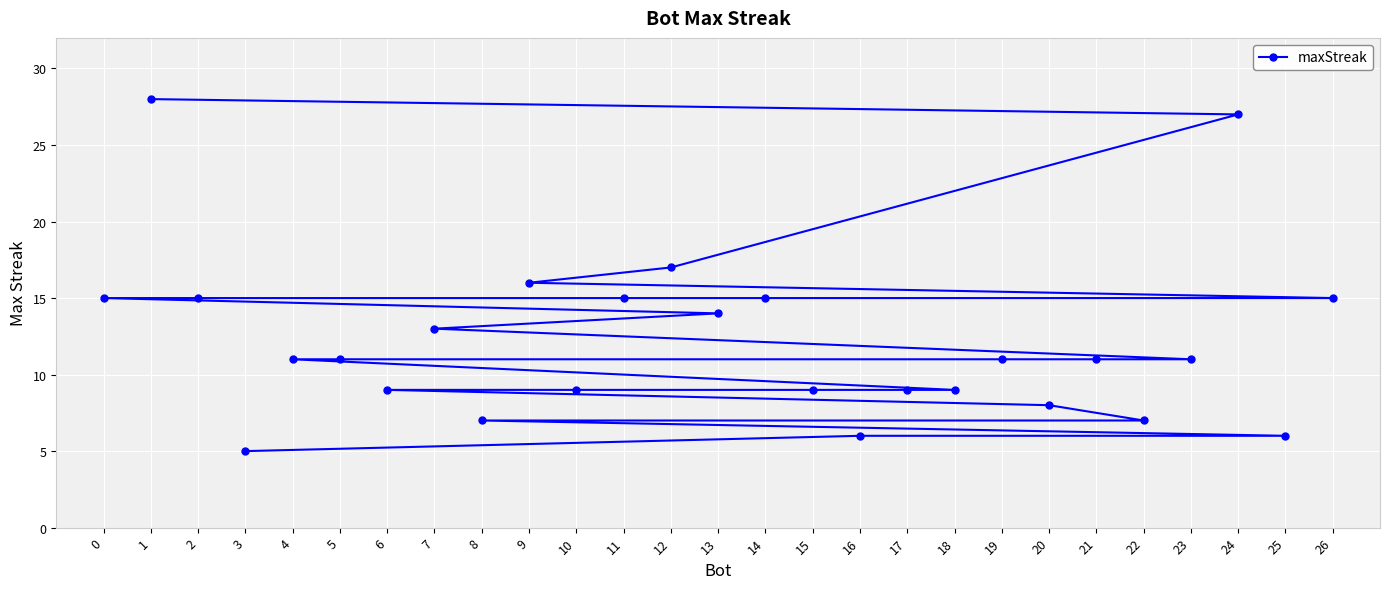

The value at 22 is 7. True or false?

True